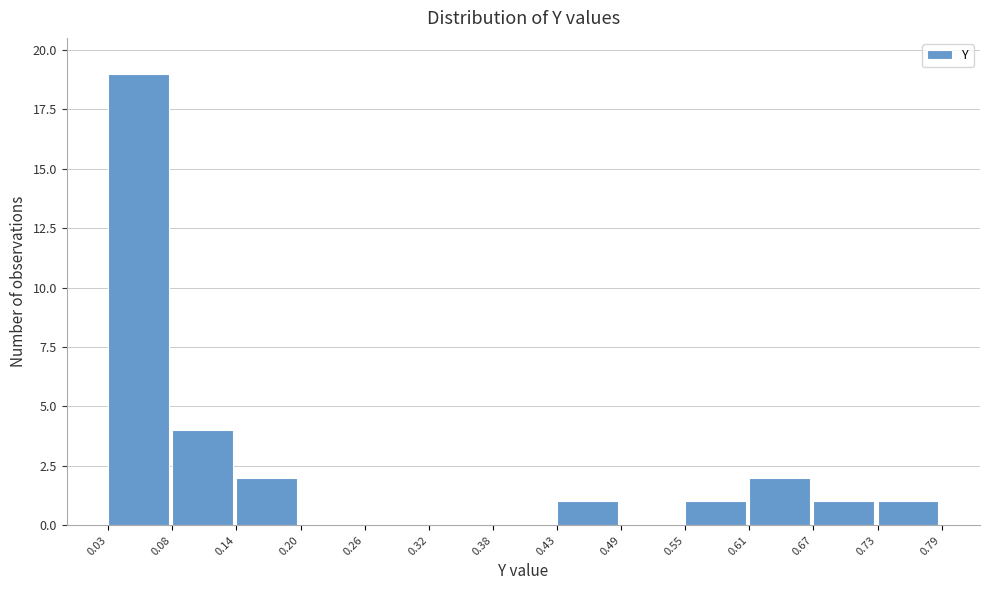

Reading left to right, list every bar in this chart as the range it spans on the x-axis followed by its height. The values are not printed on the chart, so give them approximately, as read against the axis.

0.03 to 0.08: 19
0.08 to 0.14: 4
0.14 to 0.20: 2
0.20 to 0.26: 0
0.26 to 0.32: 0
0.32 to 0.38: 0
0.38 to 0.43: 0
0.43 to 0.49: 1
0.49 to 0.55: 0
0.55 to 0.61: 1
0.61 to 0.67: 2
0.67 to 0.73: 1
0.73 to 0.79: 1